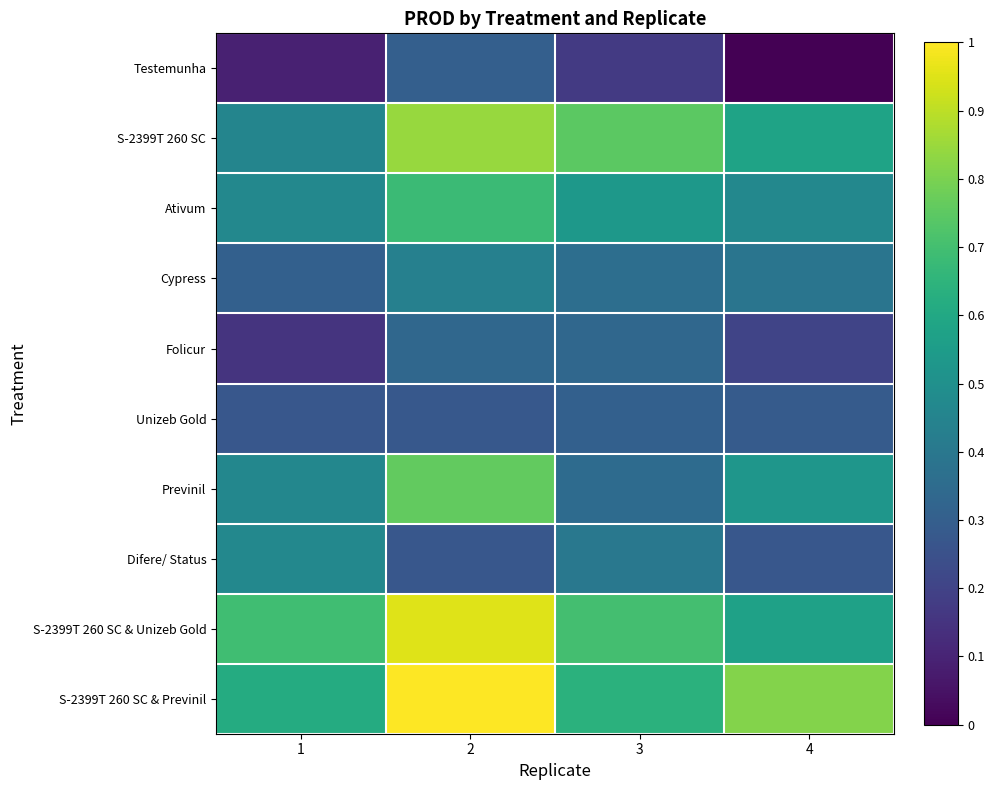

Reading left to right, transcribe all the data shown in this chart.

Testemunha: 1=0.1	2=0.3	3=0.2	4=0.0
S-2399T 260 SC: 1=0.5	2=0.8	3=0.7	4=0.6
Ativum: 1=0.5	2=0.7	3=0.5	4=0.5
Cypress: 1=0.3	2=0.4	3=0.4	4=0.4
Folicur: 1=0.2	2=0.3	3=0.3	4=0.2
Unizeb Gold: 1=0.3	2=0.3	3=0.3	4=0.3
Previnil: 1=0.5	2=0.8	3=0.4	4=0.5
Difere/ Status: 1=0.5	2=0.3	3=0.4	4=0.3
S-2399T 260 SC & Unizeb Gold: 1=0.7	2=1.0	3=0.7	4=0.6
S-2399T 260 SC & Previnil: 1=0.6	2=1.0	3=0.6	4=0.8